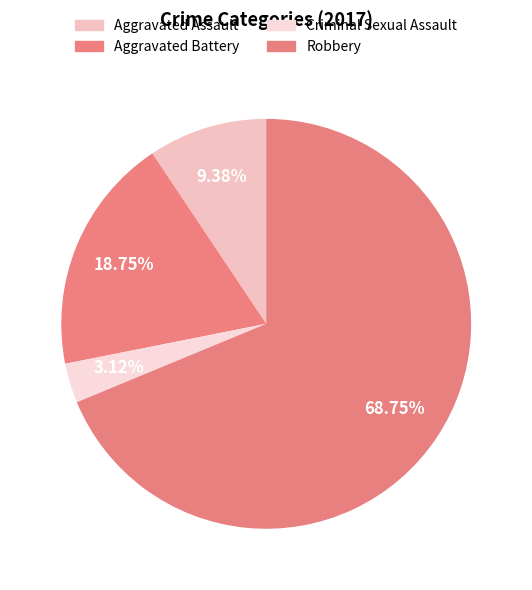

What is the total percentage of Aggravated Battery and Aggravated Assault?

28.1%